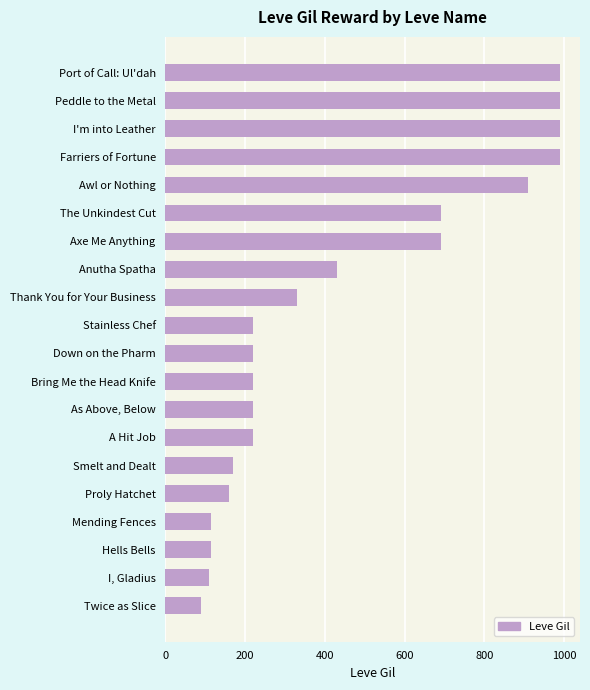

Where is the data nearest to the value 540?

Anutha Spatha